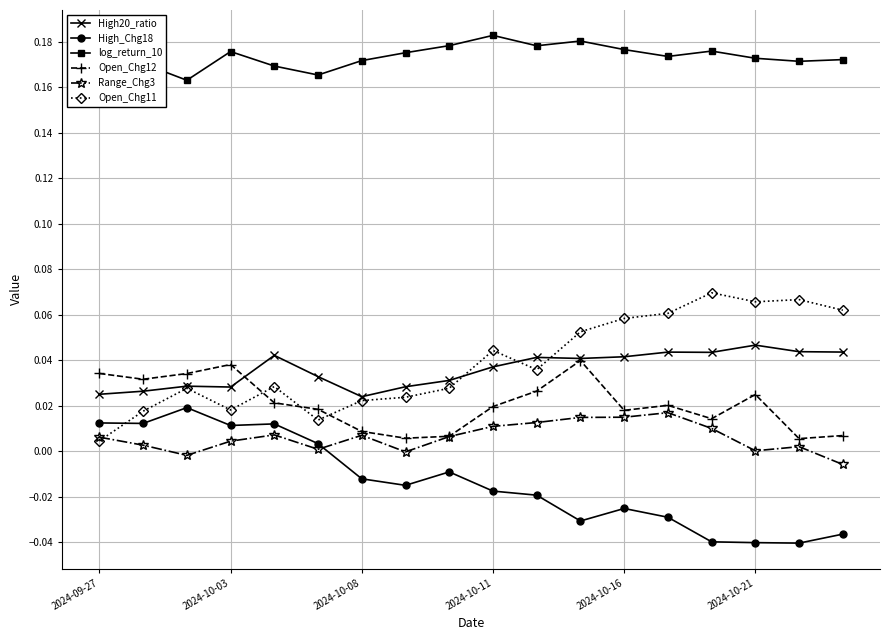

True or false: High20_ratio has more than 1 interior local peaks.

True